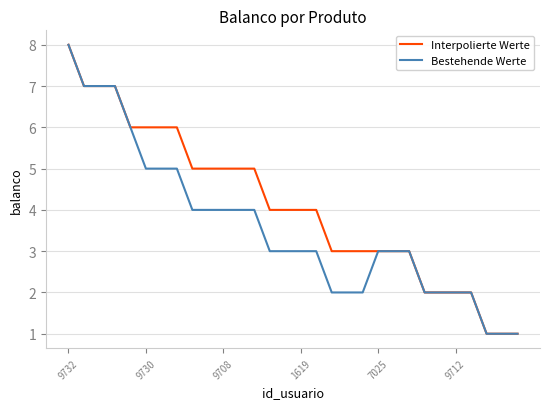

Does the chart display data point markers on the line(s)?

No